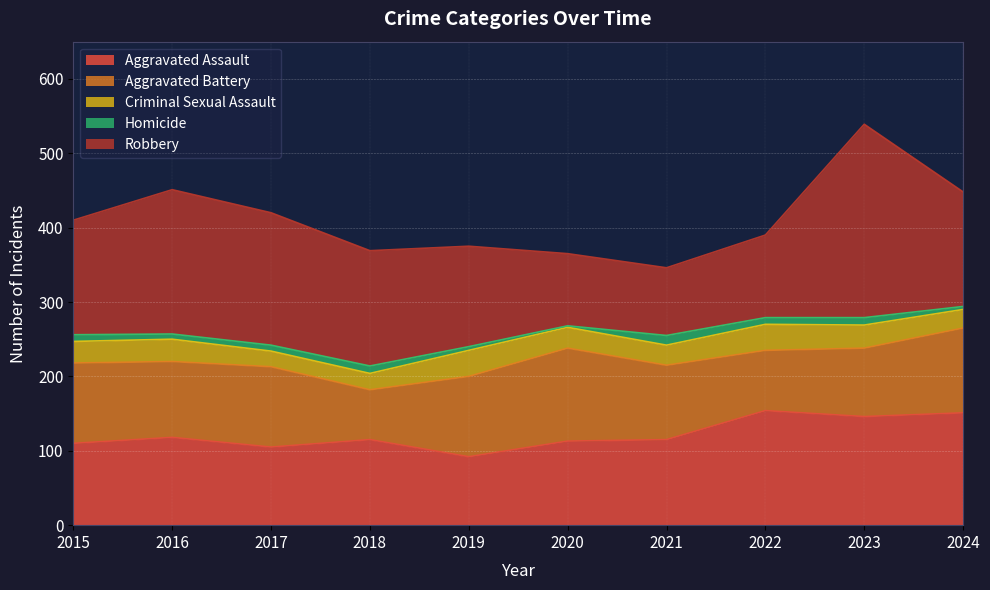

At 2022, list the series in order from smallest to largest.

Homicide, Criminal Sexual Assault, Aggravated Battery, Robbery, Aggravated Assault